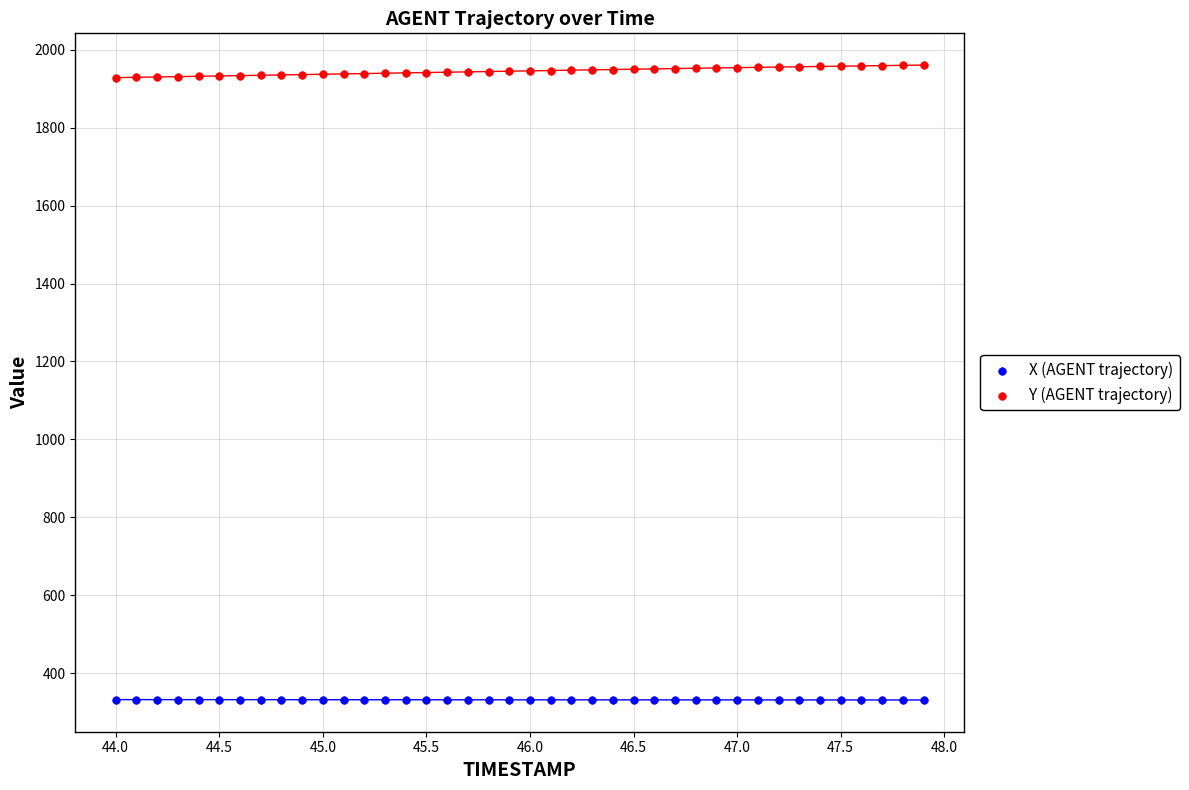

What is the X range (max minus min) for the scatter plot?

3.9